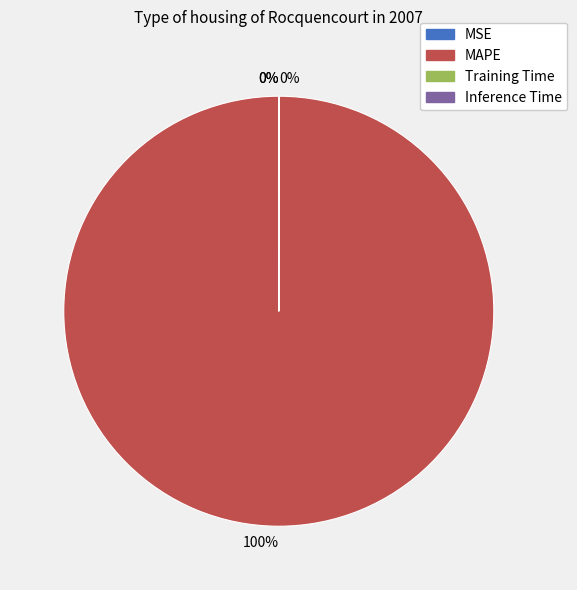

To the nearest percent, what is the average slice percentage?

25%